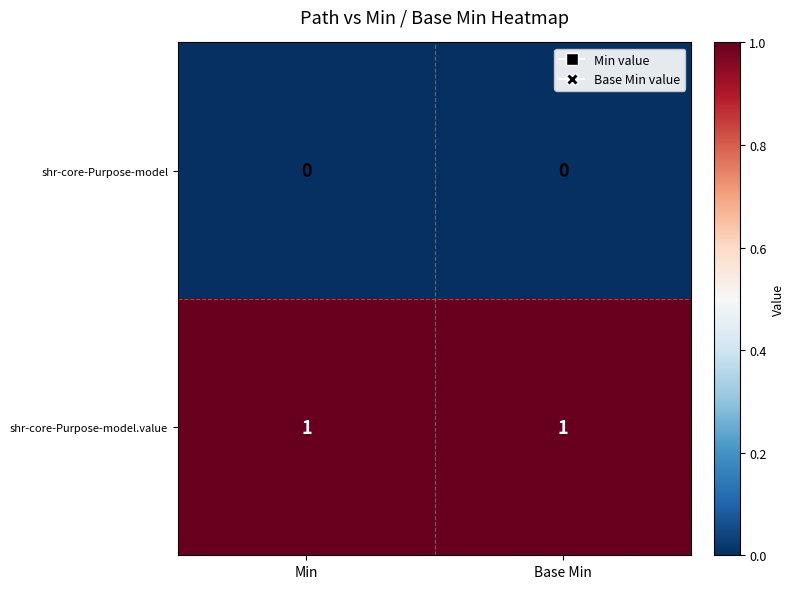

List the series in order of their peak value, highest first.

shr-core-Purpose-model.value, shr-core-Purpose-model